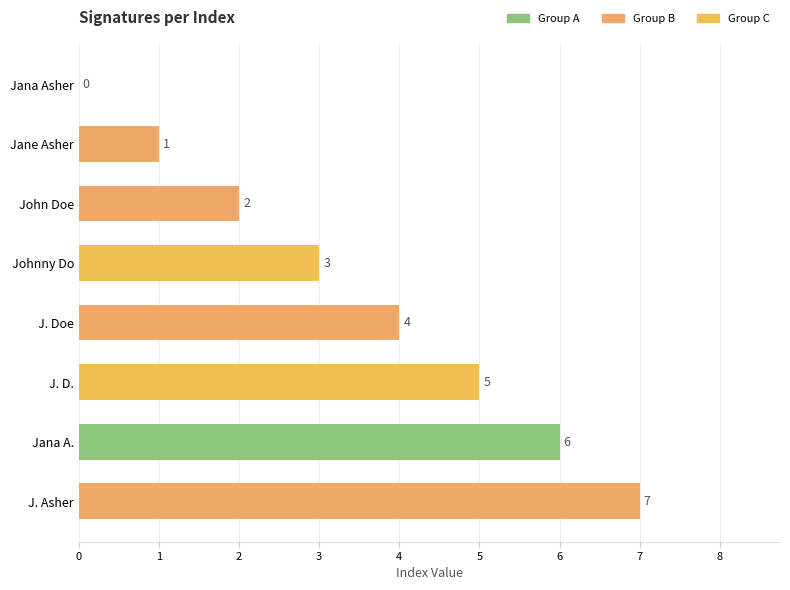

How many data points does each series have?

8